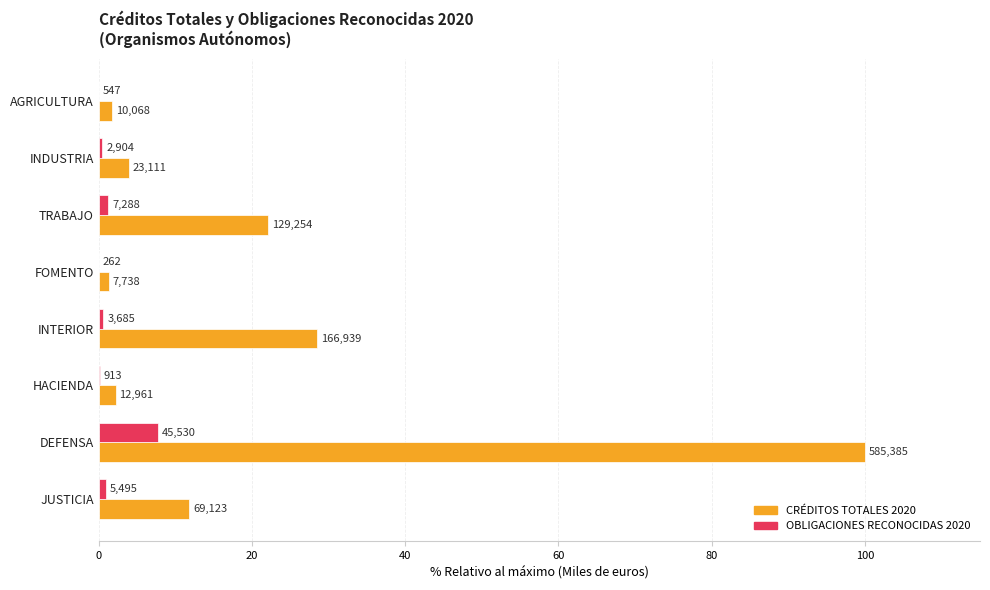

What is the difference between the maximum and second lowest values in the CRÉDITOS TOTALES 2020 series?

98.3